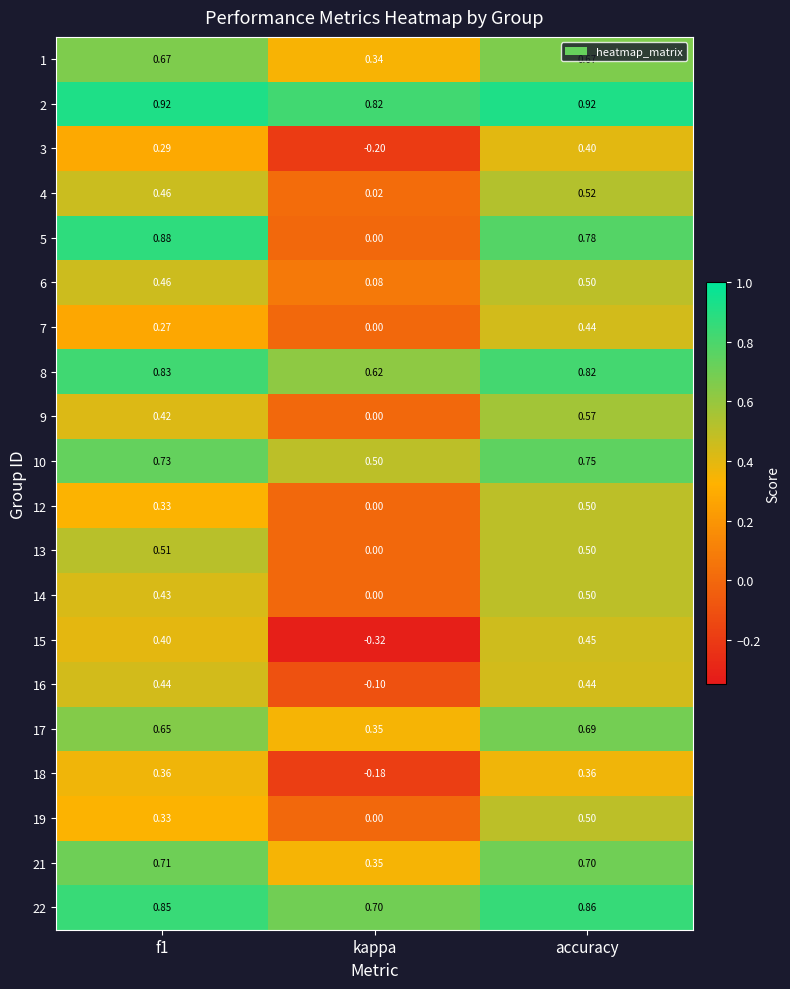

At which category is the sum across all series the highest?

accuracy